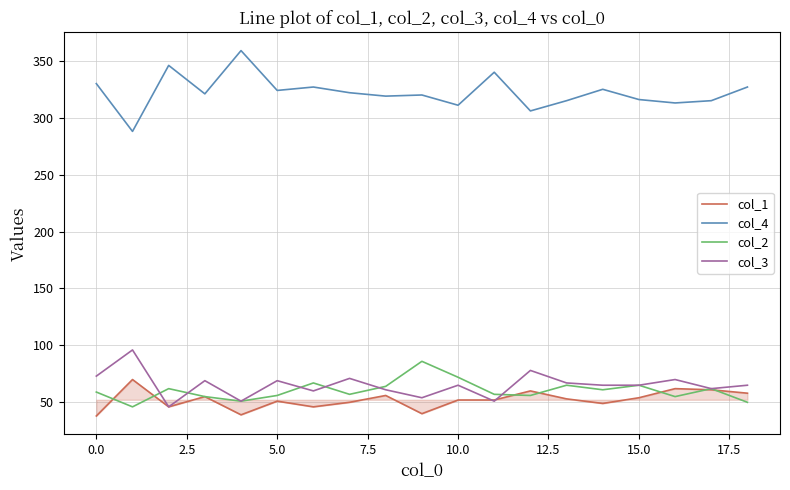

Rank the series by their maximum value, from lowest to highest.

col_1, col_2, col_3, col_4